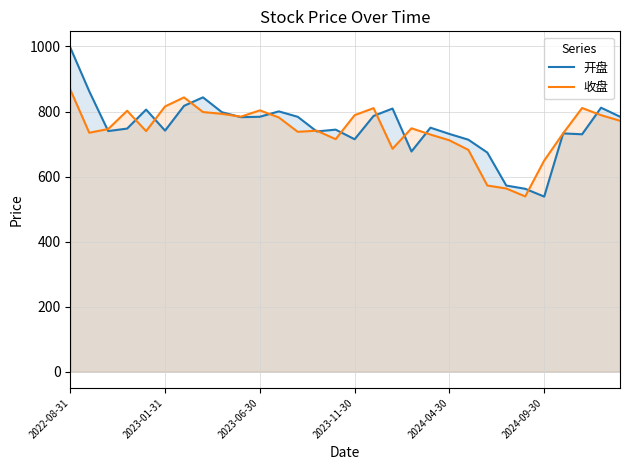

Which series has the largest total across all categories?

开盘